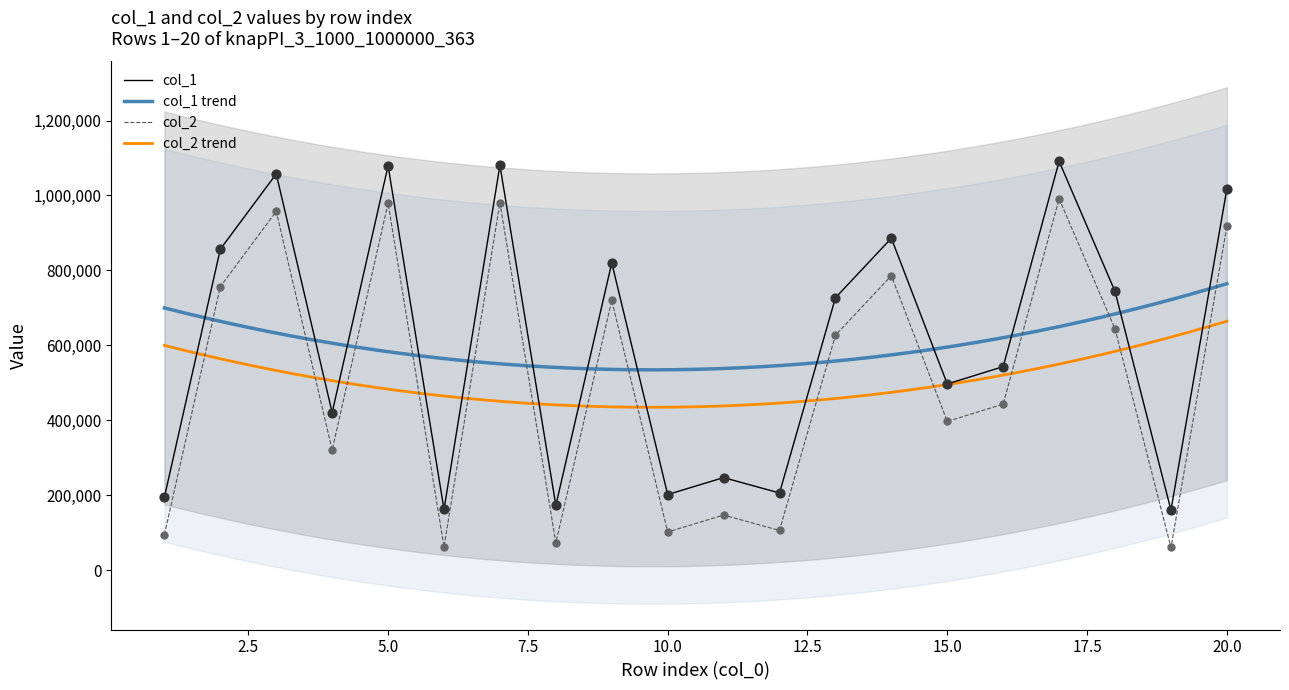

Which series reaches the minimum Y coordinate?

col_2